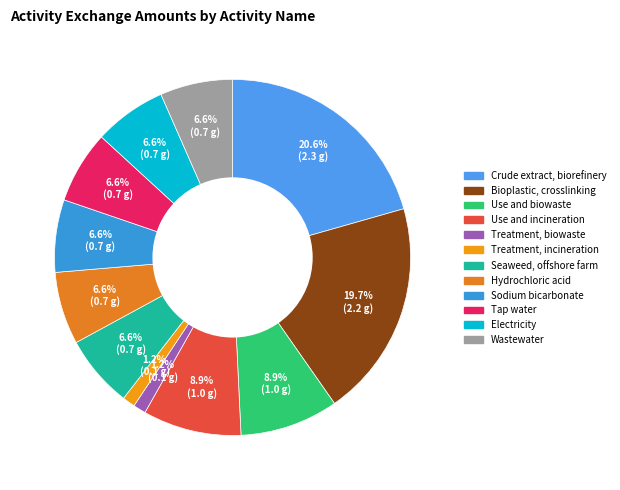

Does Electricity account for over 50% of the chart?

No